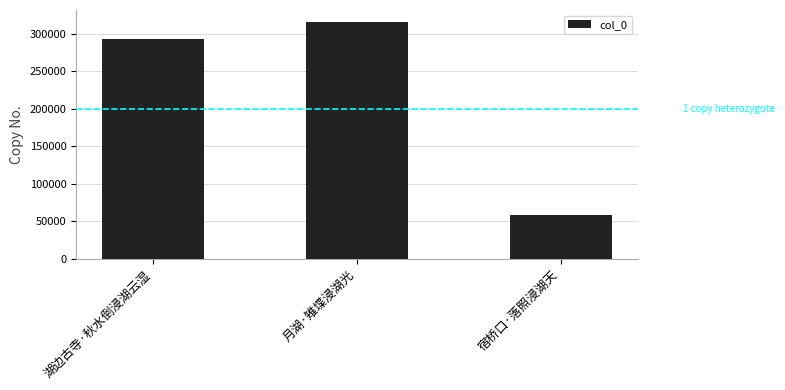

True or false: the data shows 508653 at 月湖·雉堞浸湖光.

False